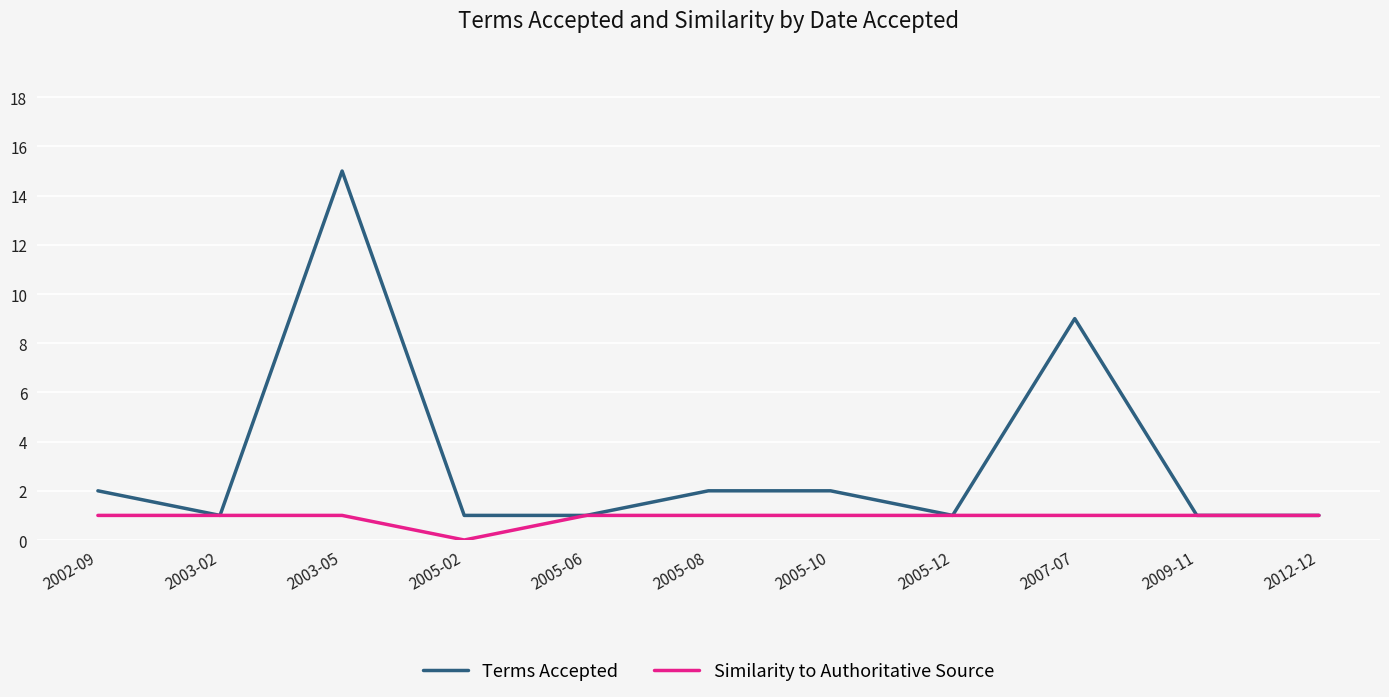

How many series are shown in this chart?

2